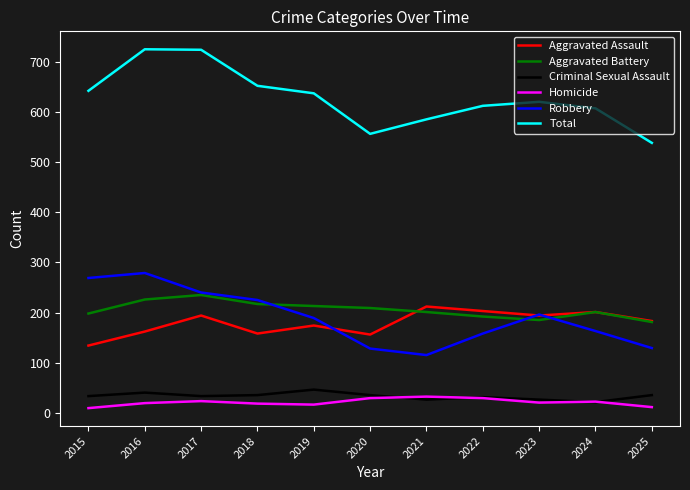

What is the total value across all series at 2021?

1172